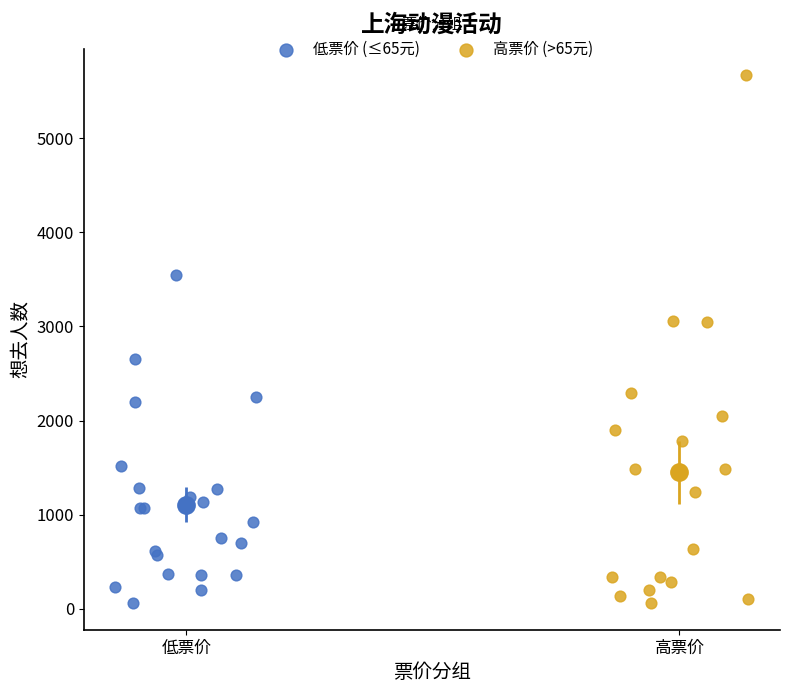

Which series has the widest spread of Y values?

高票价 (>65元)